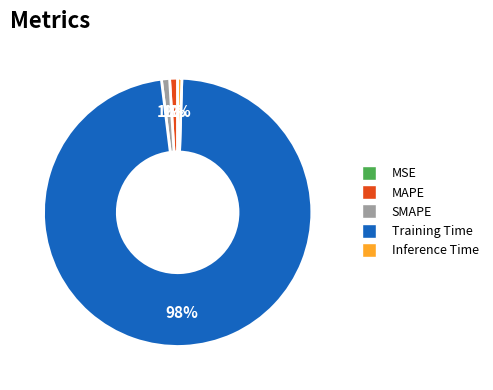

Do Training Time and SMAPE together represent more than half of the pie?

Yes